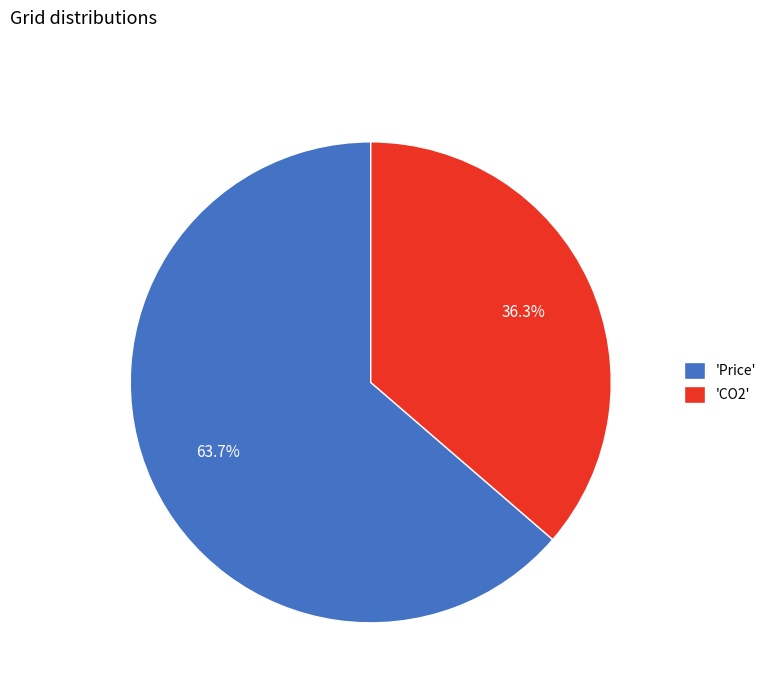

What is the largest slice in the pie chart?

'Price'